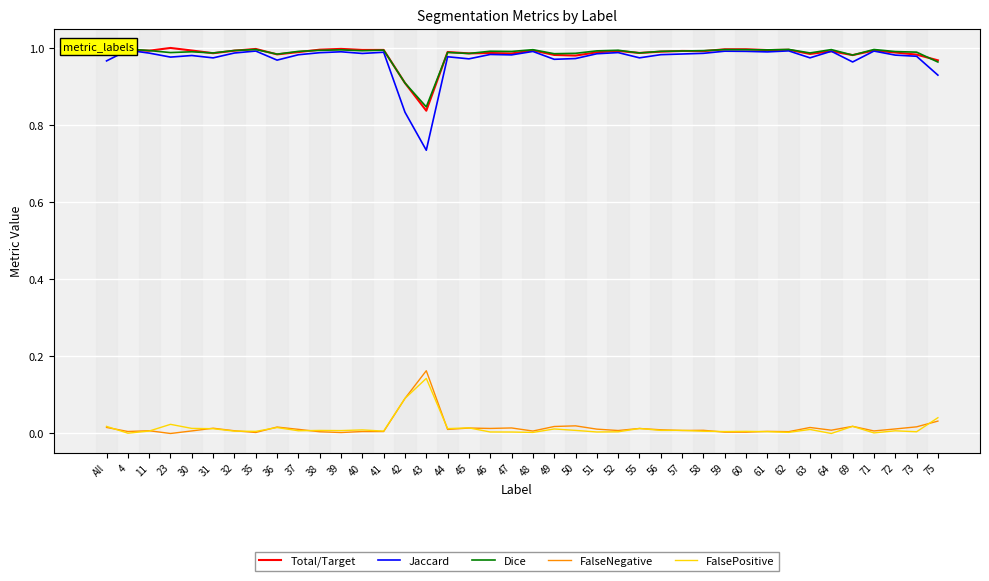

At which label is FalseNegative closest to 0?

23